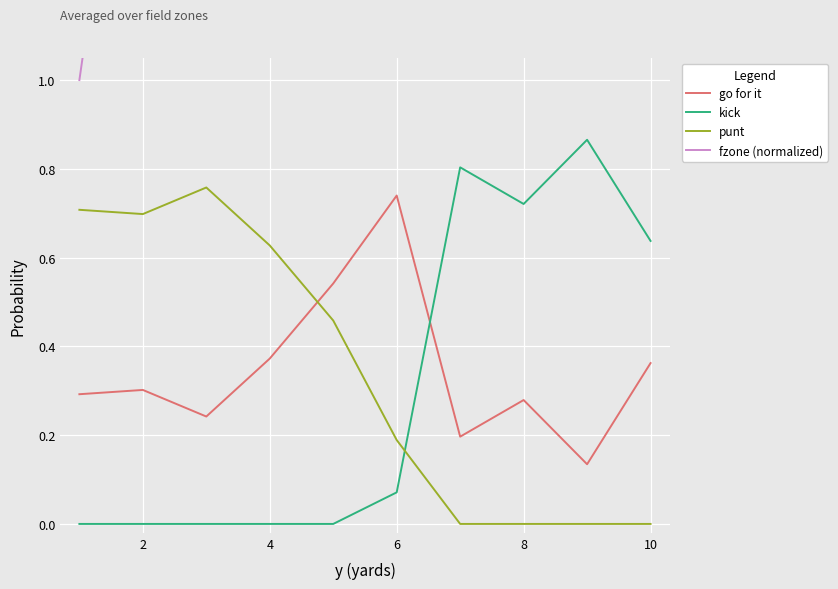

The value of go for it at 6 is 1.3. True or false?

False